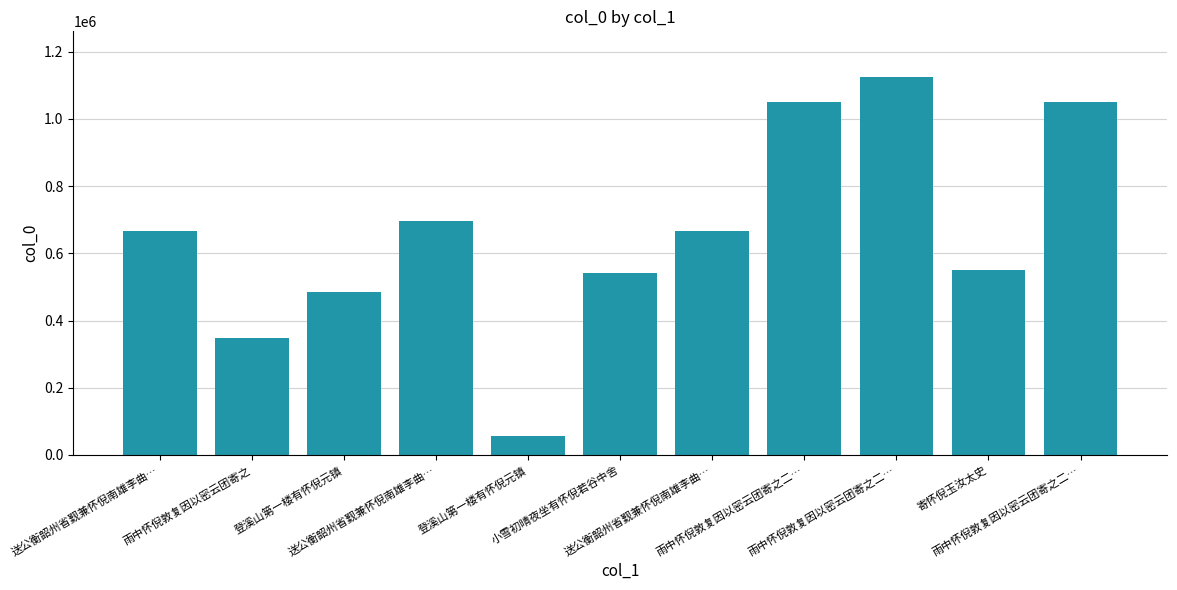

Reading left to right, extract all data points from this chart.

送公衡韶州省觐兼怀倪南雄李曲…=665751	雨中怀倪敦复因以密云团寄之=348340	登溪山第一楼有怀倪元镇=485950	送公衡韶州省觐兼怀倪南雄李曲…=696622	登溪山第一楼有怀倪元镇=57252	小雪初晴夜坐有怀倪若谷中舍=540903	送公衡韶州省觐兼怀倪南雄李曲…=665750	雨中怀倪敦复因以密云团寄之二…=1050515	雨中怀倪敦复因以密云团寄之二…=1125787	寄怀倪玉汝太史=550310	雨中怀倪敦复因以密云团寄之二…=1050516